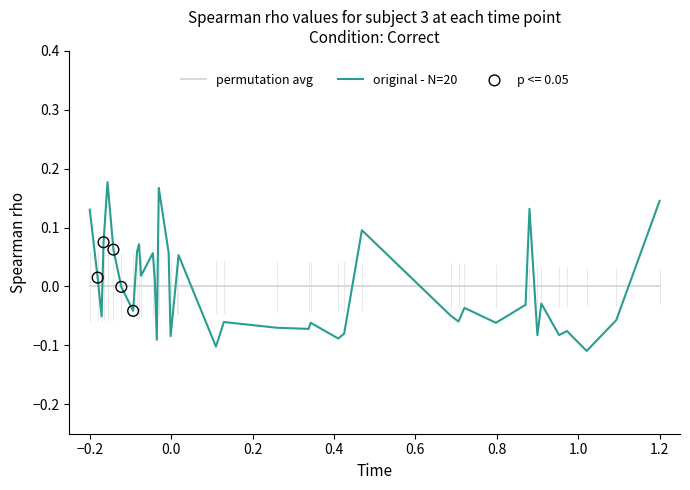

Which series has the largest range (max minus min)?

original - N=20